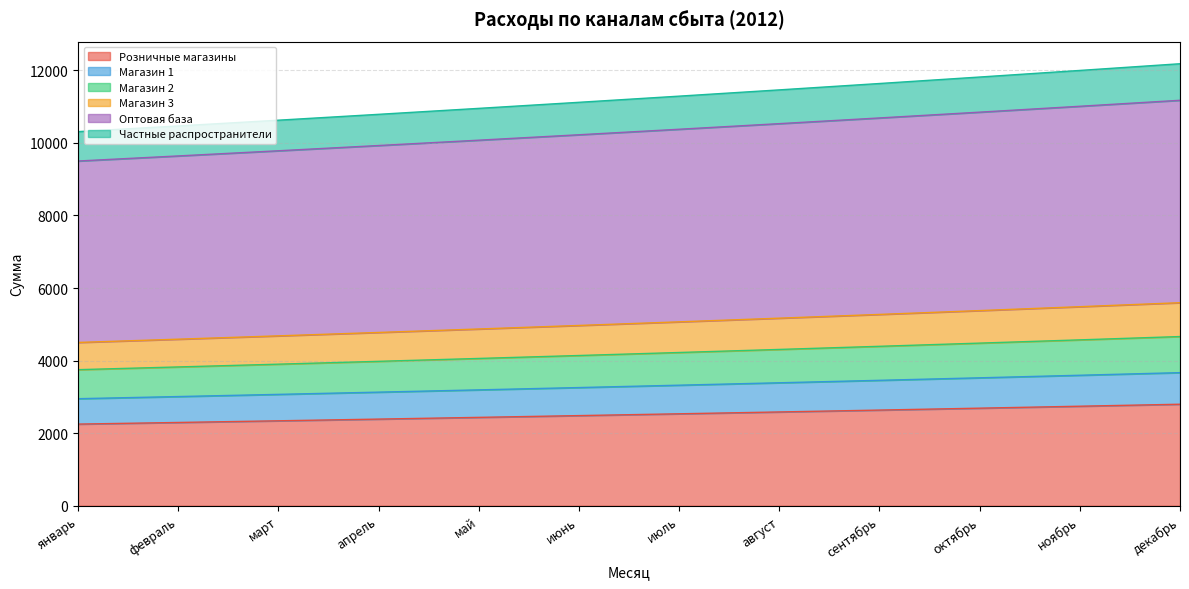

True or false: Магазин 3 has more than 2 points higher than both neighbors.

False